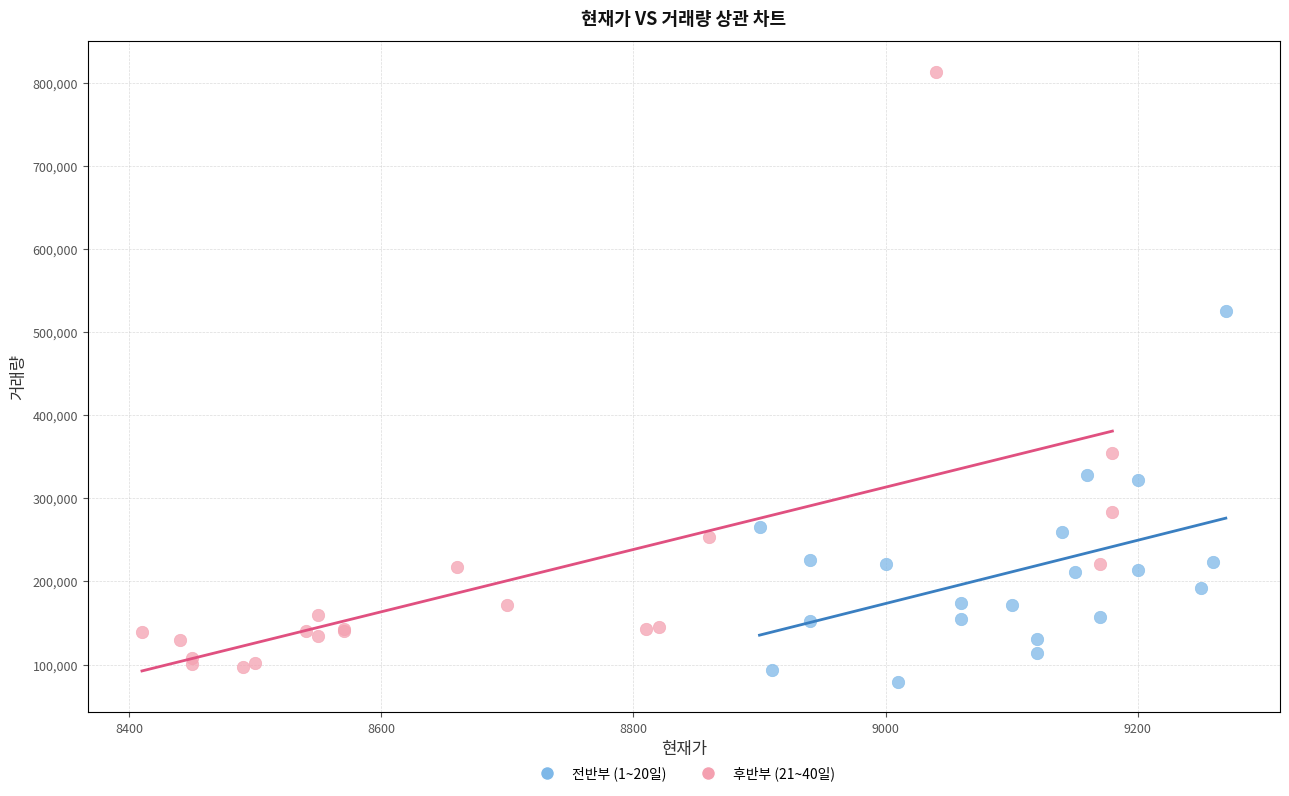

What are all the series names shown in the legend?

전반부 (1~20일), 후반부 (21~40일)